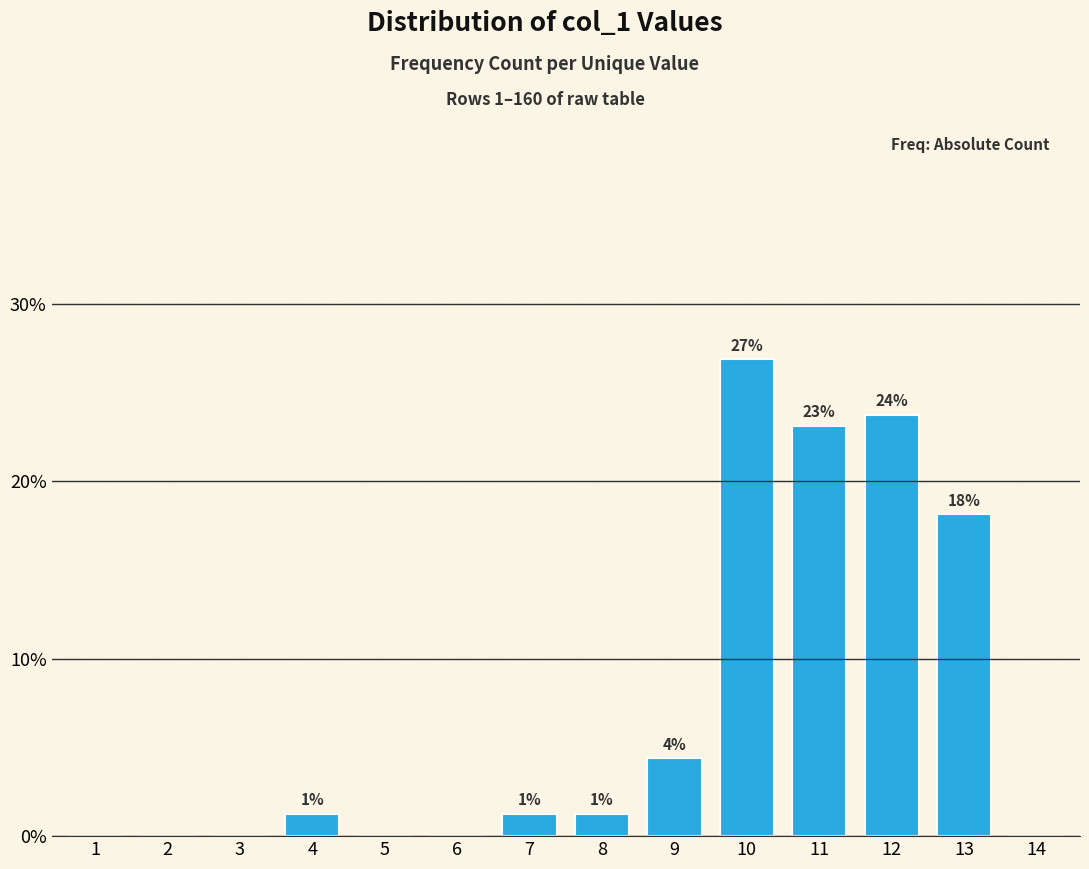

Reading left to right, list all the values displayed in this chart.

1=0	2=0	3=0	4=2	5=0	6=0	7=2	8=2	9=7	10=43	11=37	12=38	13=29	14=0